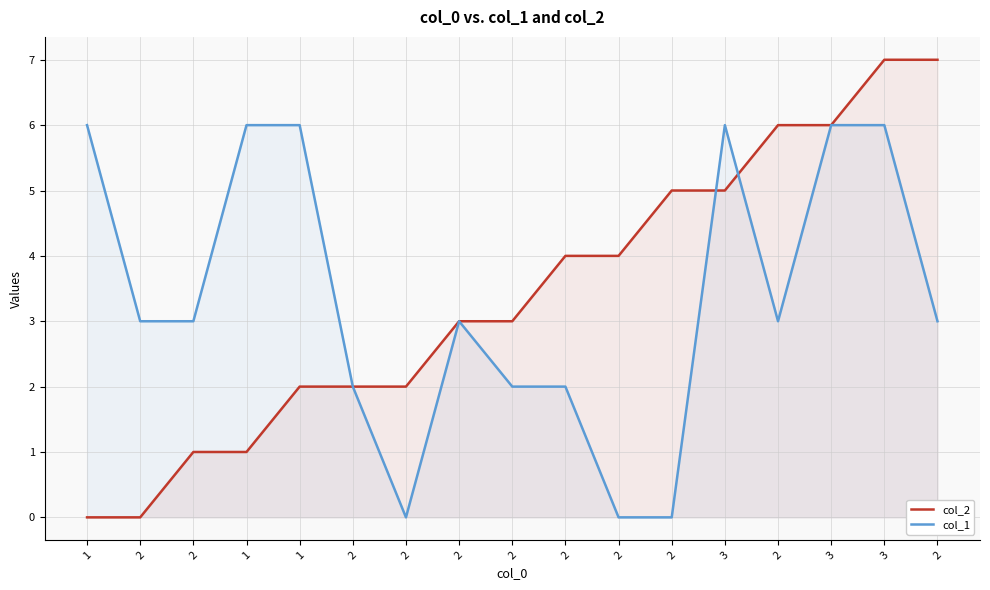

Is it true that col_2 equals 5 at 1?

False